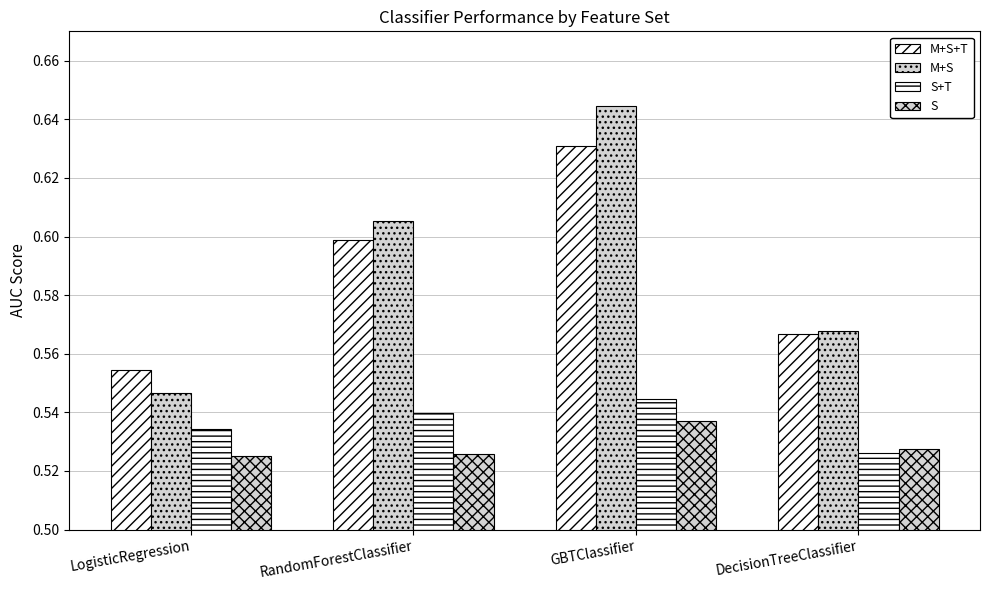

How many series are shown in this chart?

4